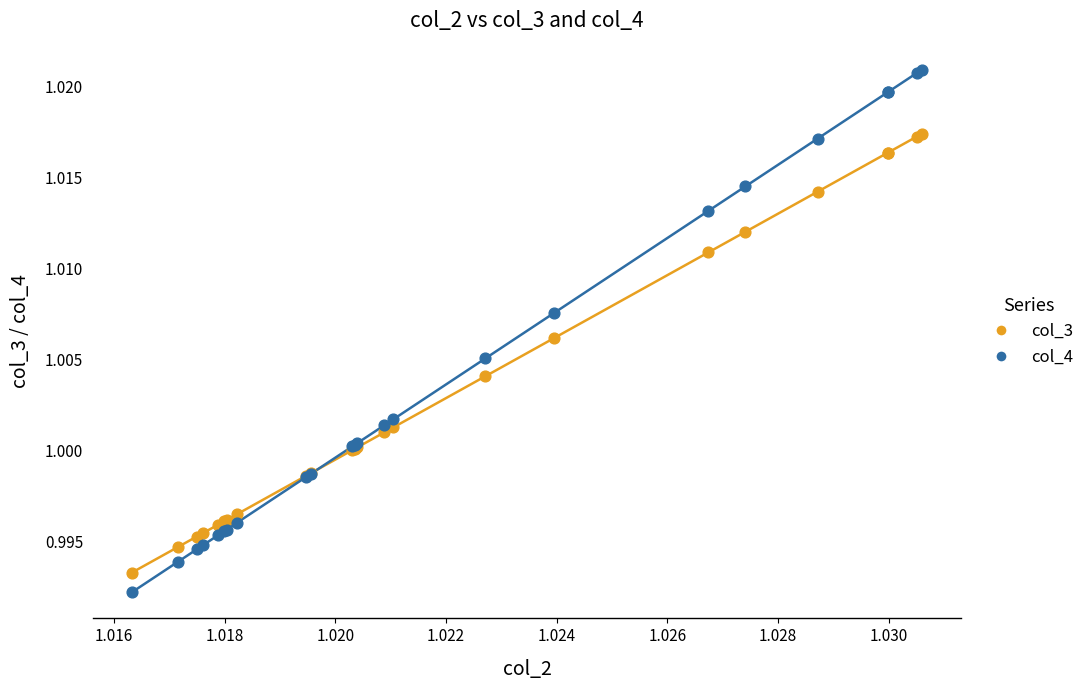

Which series reaches the maximum Y coordinate?

col_4